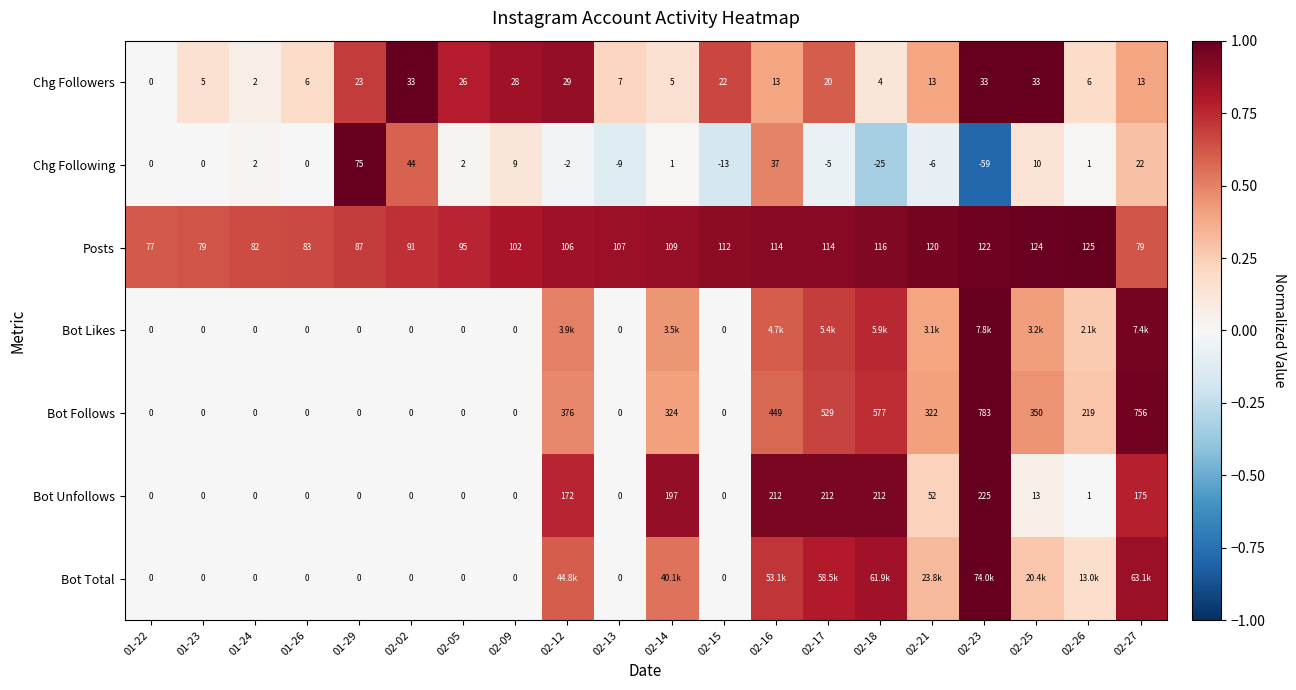

Which series changed the most between 01-26 and 02-13?

Posts